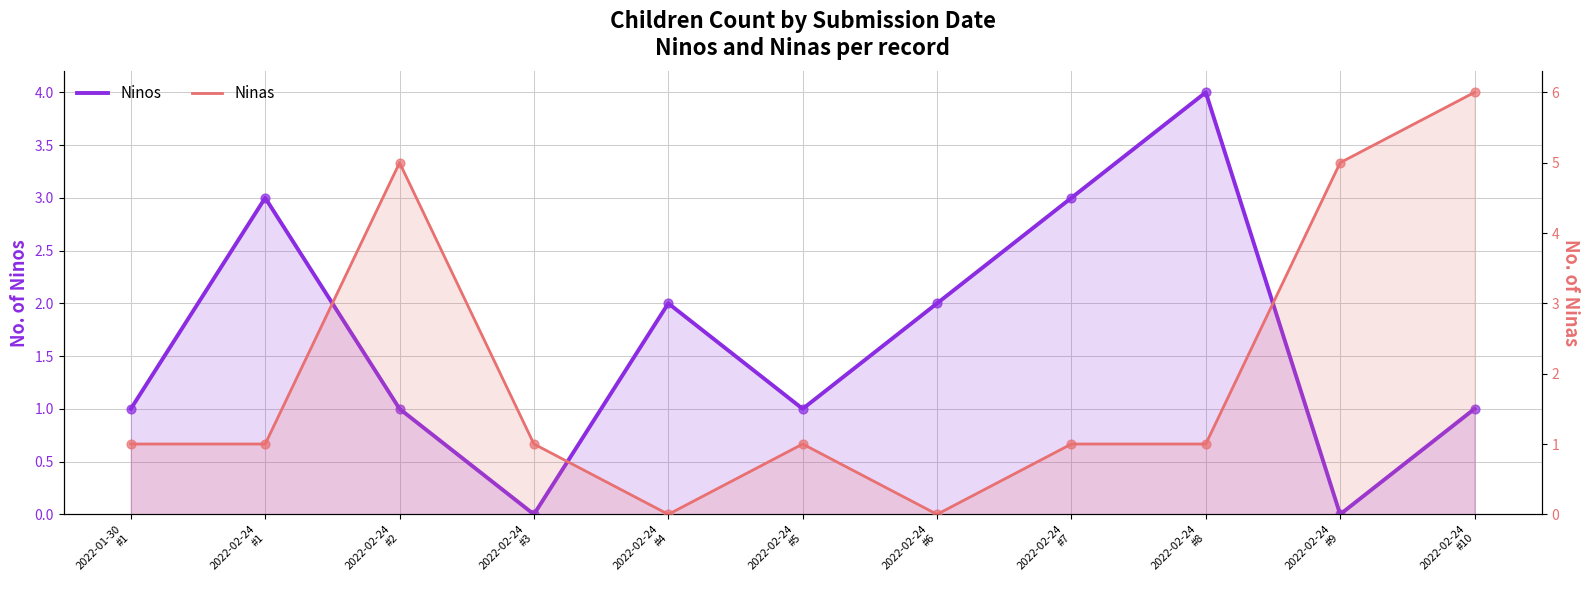

Which series has the largest total across all categories?

Ninas